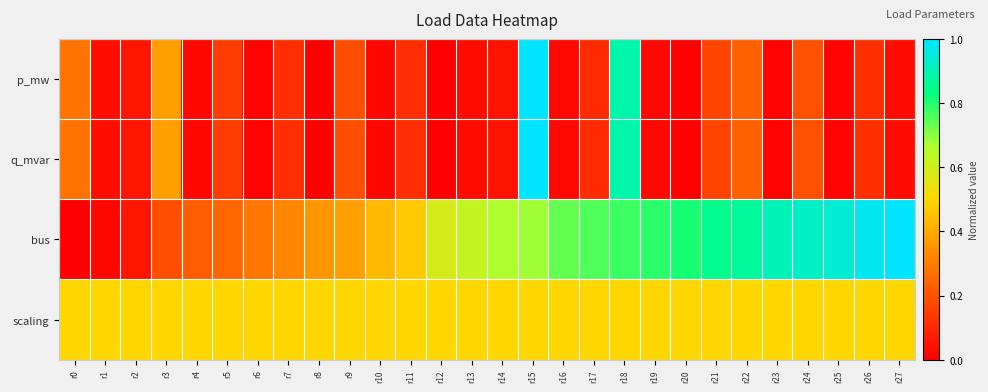

Which series has the largest total across all categories?

bus